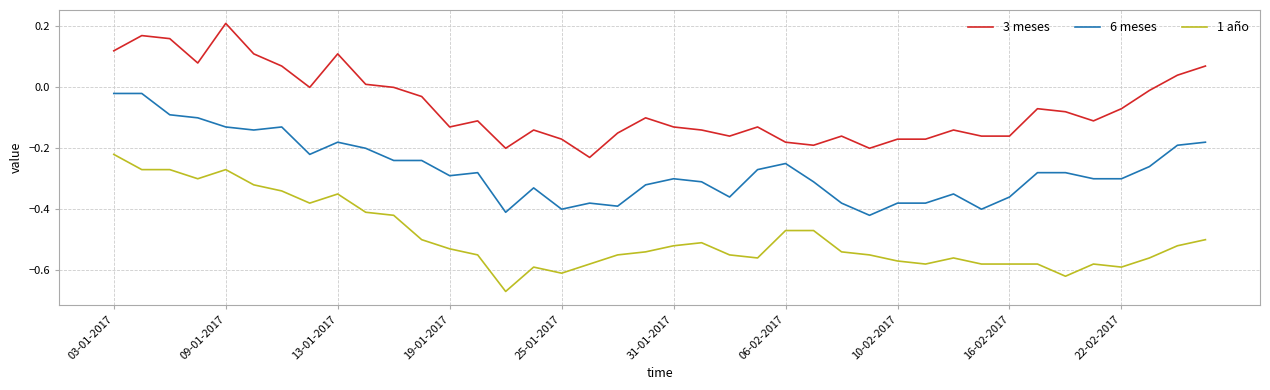

What is the difference between the maximum and minimum values in the 3 meses series?

0.4